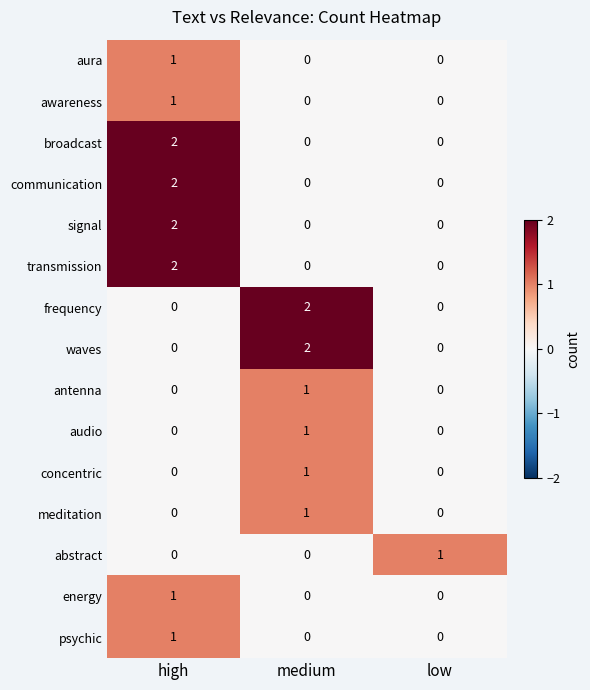

Count the number of categories in the chart.

3